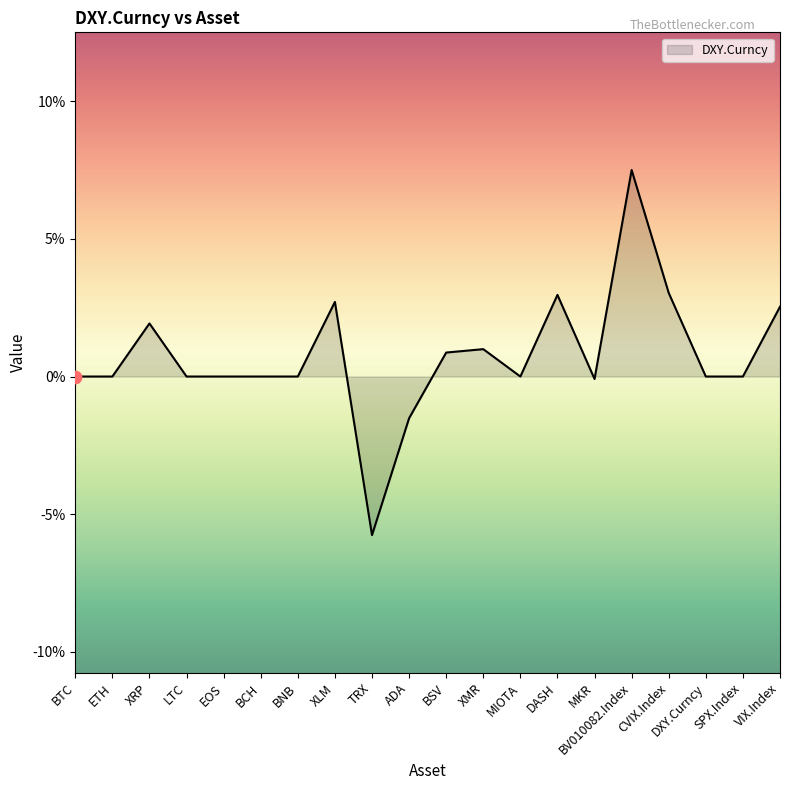

Between TRX and XLM, which is larger?

XLM